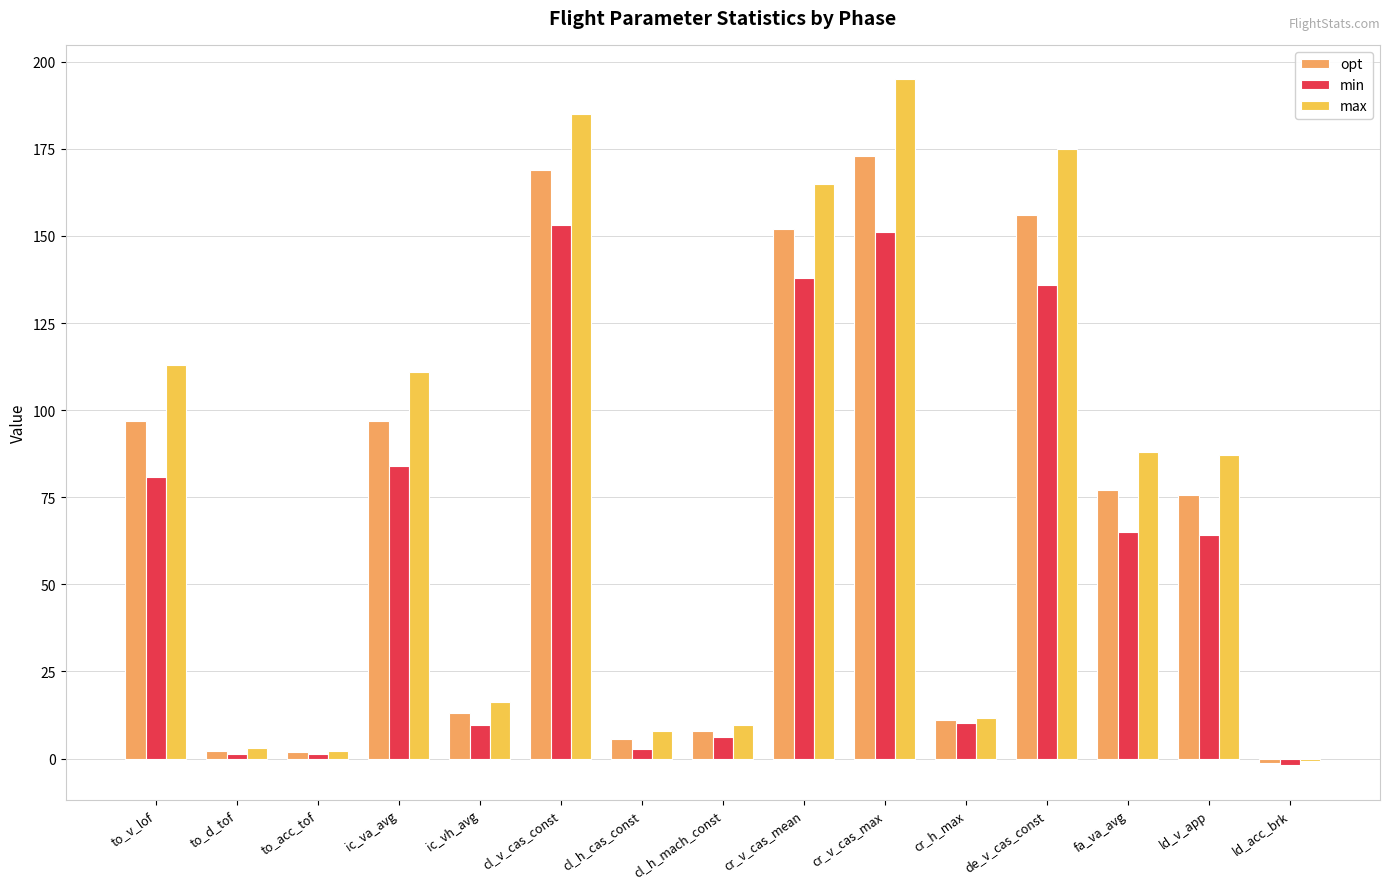

The max series shows 16.3 at ic_vh_avg. True or false?

True